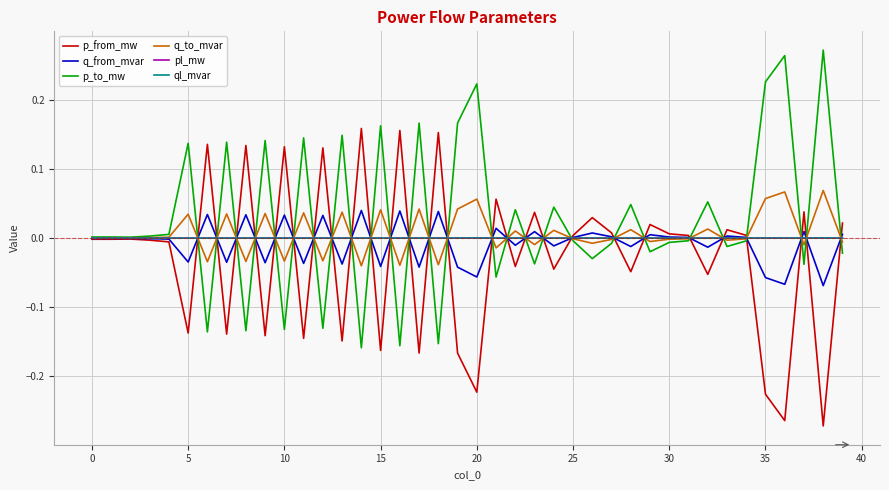

What are all the series names shown in the legend?

p_from_mw, q_from_mvar, p_to_mw, q_to_mvar, pl_mw, ql_mvar